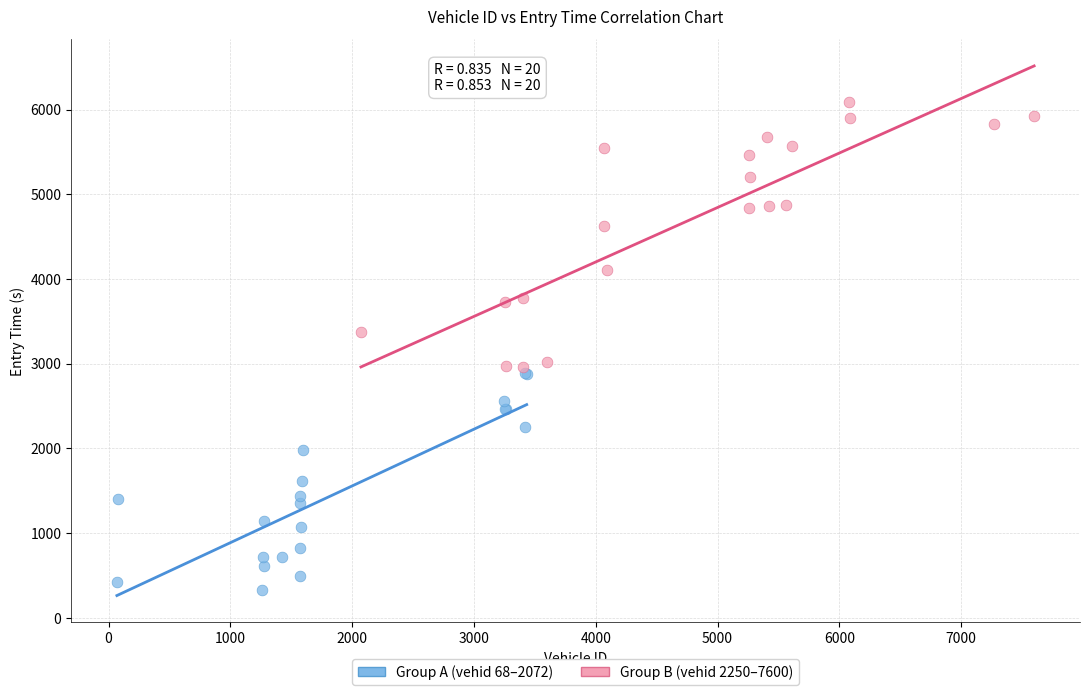

Which series reaches the maximum Y coordinate?

Group B (vehid 2250–7600)